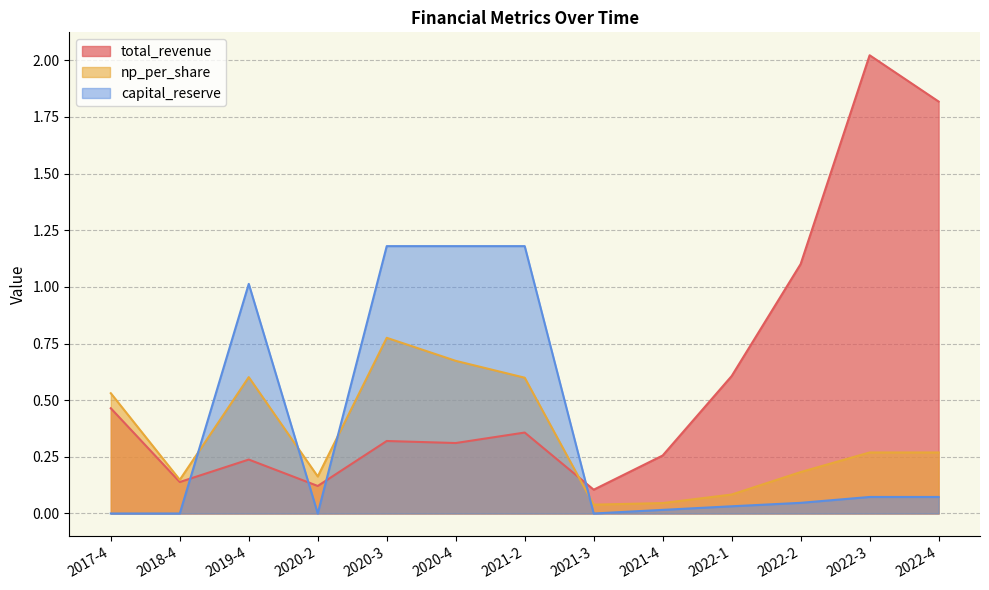

Reading left to right, transcribe all the data shown in this chart.

total_revenue: 2017-4=0.5	2018-4=0.1	2019-4=0.2	2020-2=0.1	2020-3=0.3	2020-4=0.3	2021-2=0.4	2021-3=0.1	2021-4=0.3	2022-1=0.6	2022-2=1.1	2022-3=2.0	2022-4=1.8
np_per_share: 2017-4=0.5	2018-4=0.1	2019-4=0.6	2020-2=0.2	2020-3=0.8	2020-4=0.7	2021-2=0.6	2021-3=0.0	2021-4=0.0	2022-1=0.1	2022-2=0.2	2022-3=0.3	2022-4=0.3
capital_reserve: 2017-4=0.0	2018-4=0.0	2019-4=1.0	2020-2=0.0	2020-3=1.2	2020-4=1.2	2021-2=1.2	2021-3=0.0	2021-4=0.0	2022-1=0.0	2022-2=0.0	2022-3=0.1	2022-4=0.1